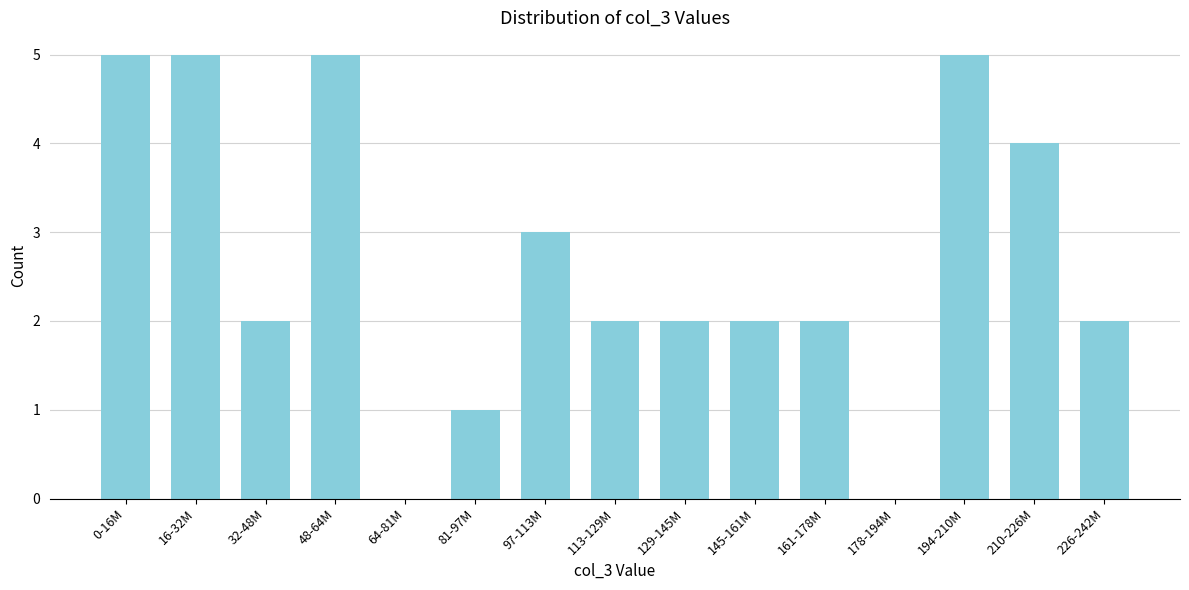

Reading left to right, extract all data points from this chart.

0-16M=5	16-32M=5	32-48M=2	48-64M=5	64-81M=0	81-97M=1	97-113M=3	113-129M=2	129-145M=2	145-161M=2	161-178M=2	178-194M=0	194-210M=5	210-226M=4	226-242M=2